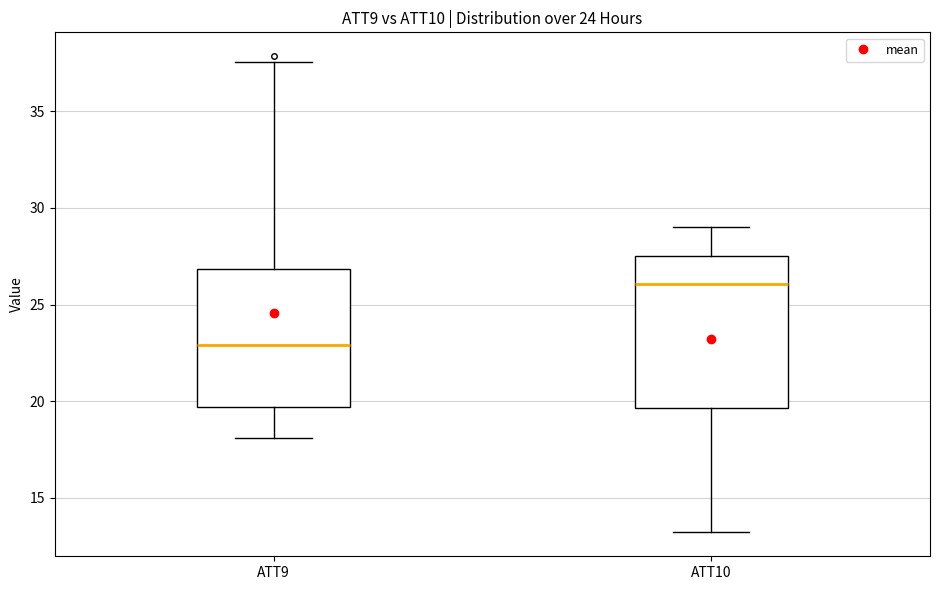

Which box has the lowest median line?

ATT9